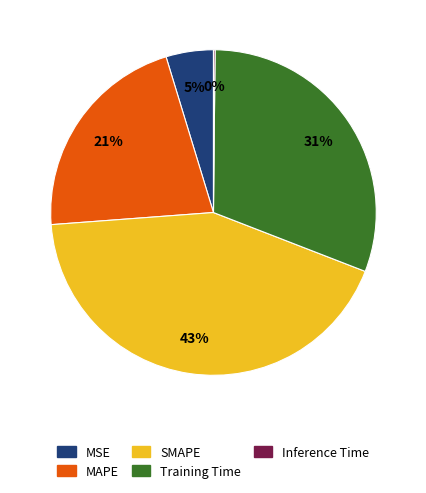

To the nearest percent, what portion does MAPE represent?

21%